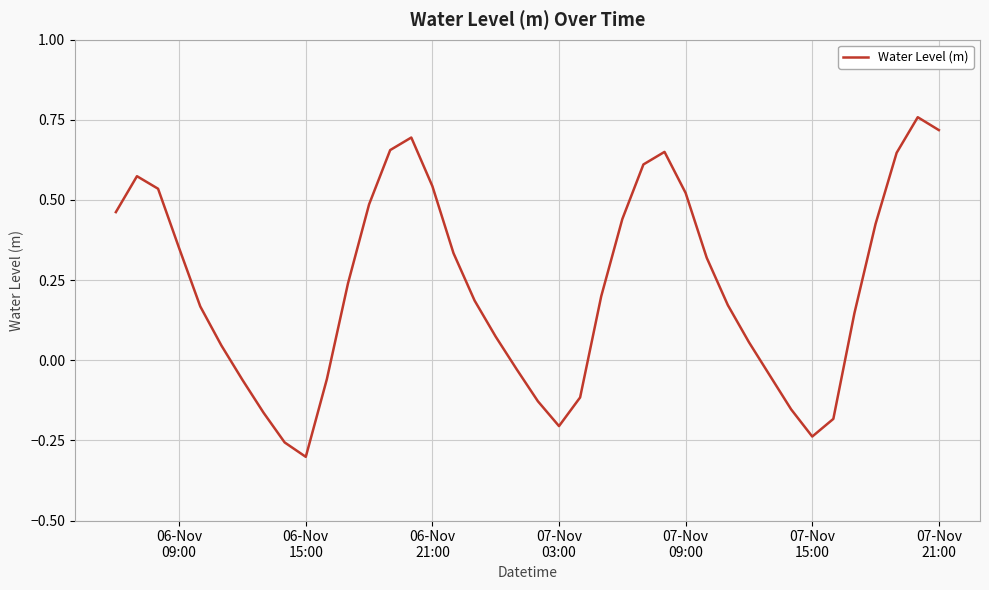

What is the difference between the maximum and minimum values?

1.1